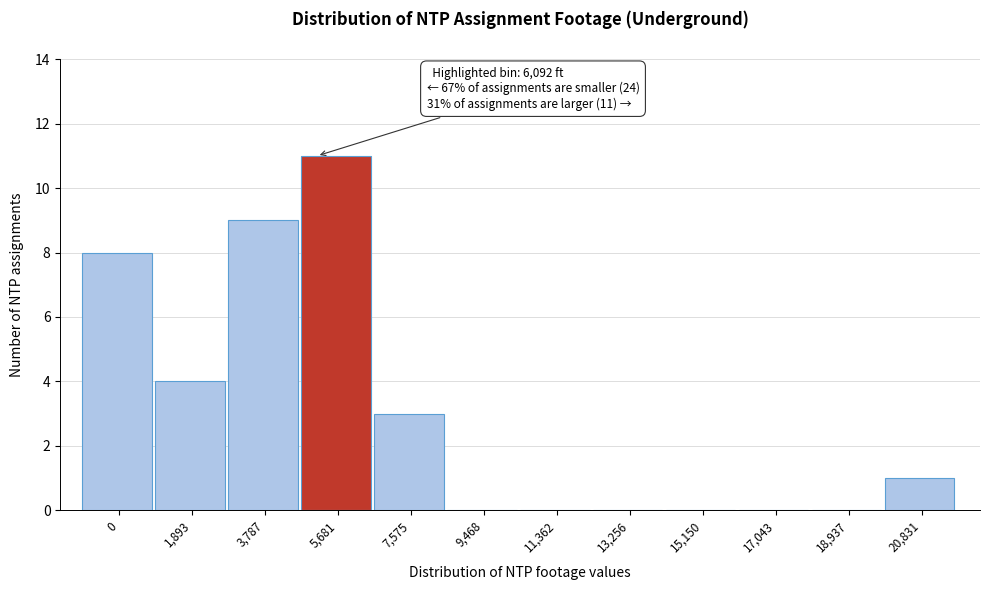

Reading left to right, what are all the values shown in this chart?

0=8	1,893=4	3,787=9	5,681=11	7,575=3	9,468=0	11,362=0	13,256=0	15,150=0	17,043=0	18,937=0	20,831=1